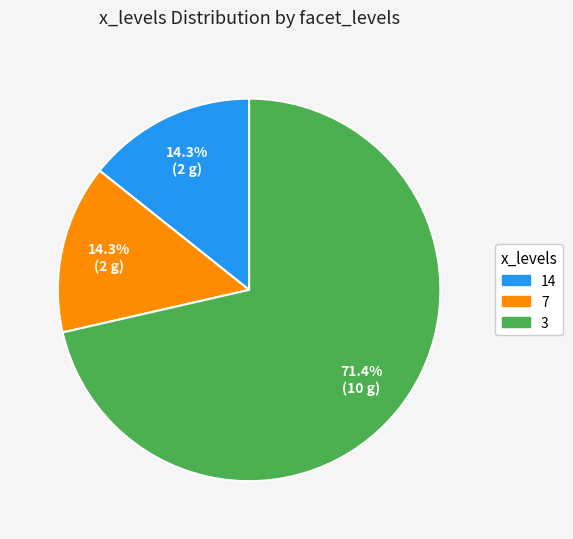

Count the number of slices in the pie.

3